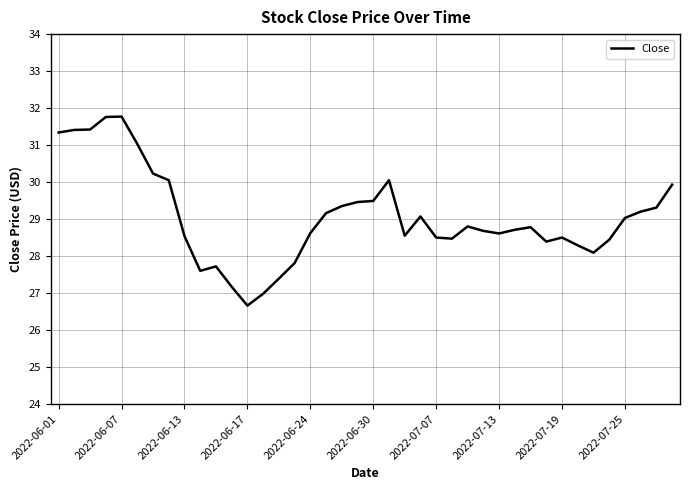

What is the smallest value displayed?

26.7